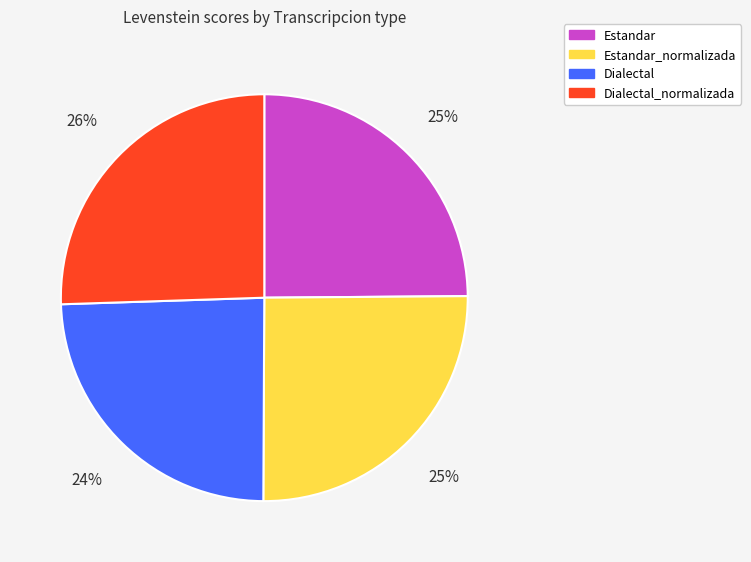

Is there a majority slice in this chart?

No